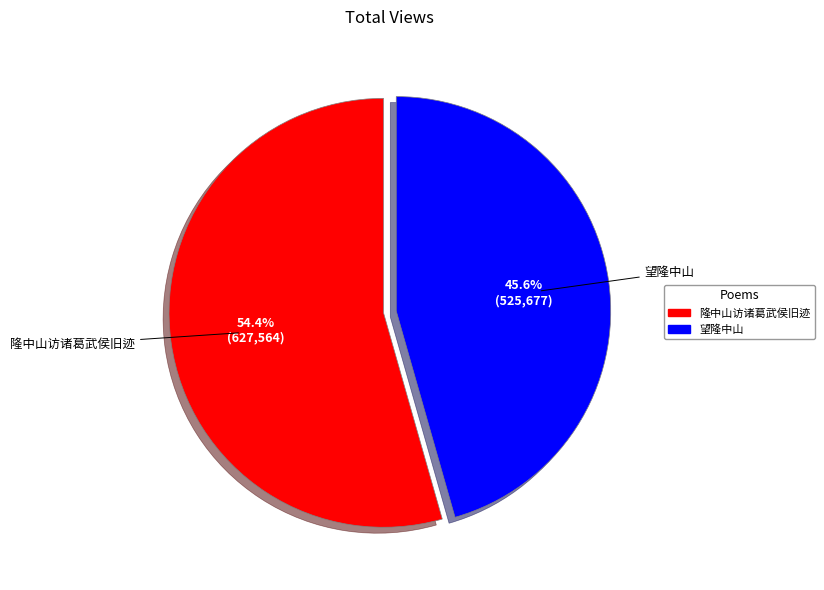

Rank the categories by value from highest to lowest.

隆中山访诸葛武侯旧迹, 望隆中山